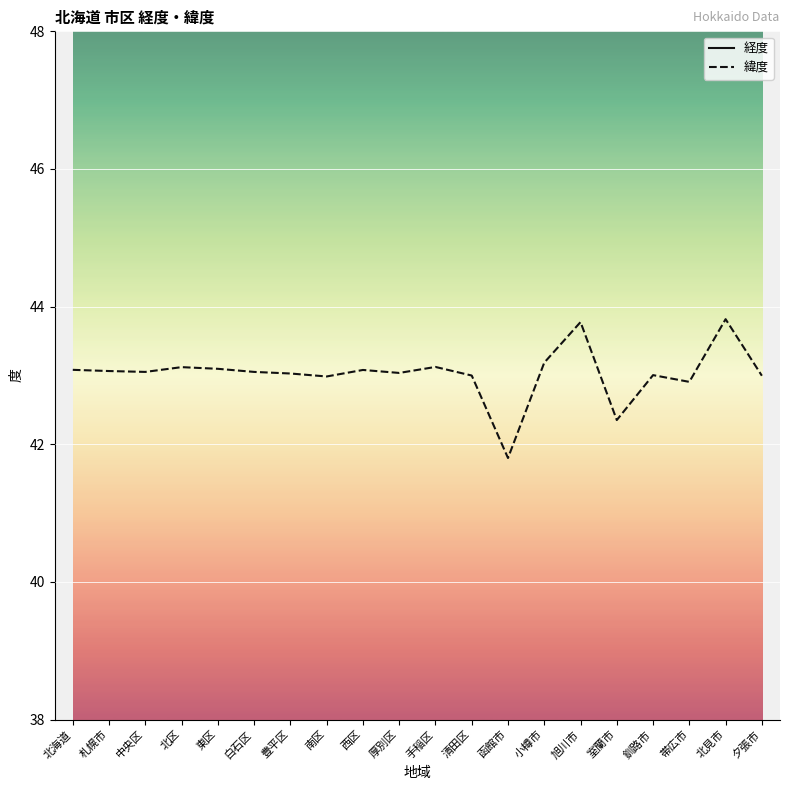

Reading left to right, what are all the values shown in this chart?

経度: 北海道=141.9	札幌市=141.4	中央区=141.3	北区=141.3	東区=141.4	白石区=141.4	豊平区=141.4	南区=141.3	西区=141.3	厚別区=141.5	手稲区=141.2	清田区=141.4	函館市=140.8	小樽市=141.0	旭川市=142.4	室蘭市=141.0	釧路市=144.4	帯広市=143.2	北見市=143.9	夕張市=142.0
緯度: 北海道=43.1	札幌市=43.1	中央区=43.1	北区=43.1	東区=43.1	白石区=43.1	豊平区=43.0	南区=43.0	西区=43.1	厚別区=43.0	手稲区=43.1	清田区=43.0	函館市=41.8	小樽市=43.2	旭川市=43.8	室蘭市=42.4	釧路市=43.0	帯広市=42.9	北見市=43.8	夕張市=43.0